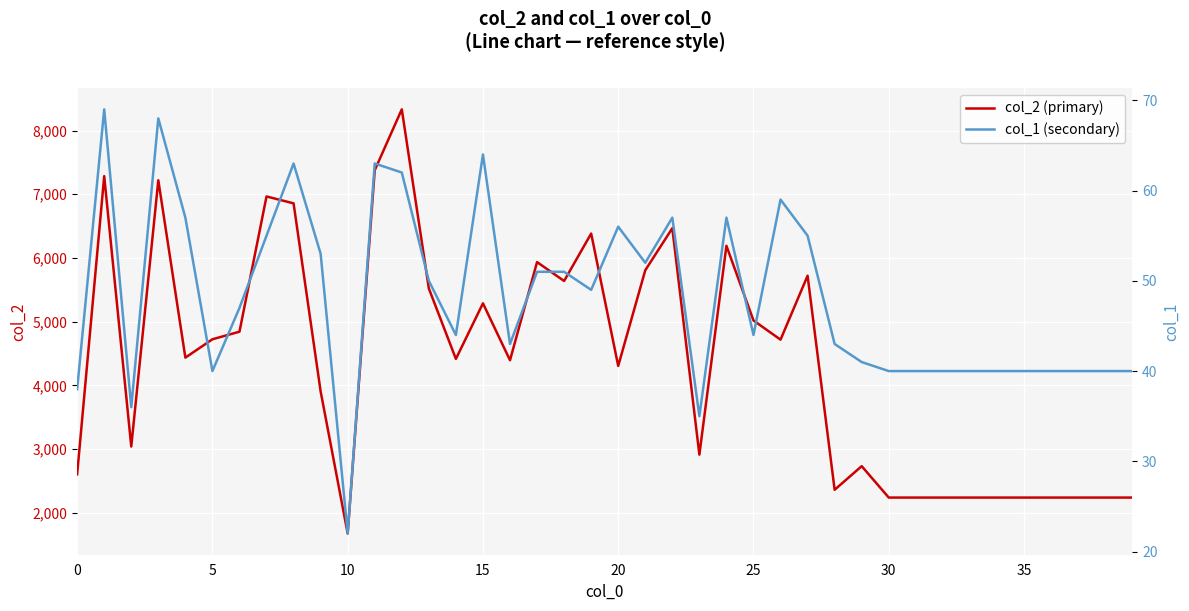

Does the chart display data point markers on the line(s)?

No